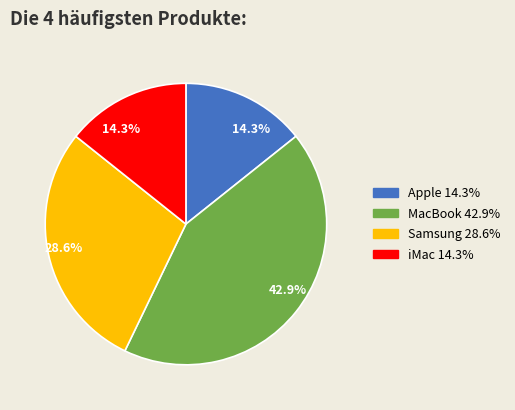

To the nearest percent, what is the difference between the MacBook and Samsung slice percentages?

14%